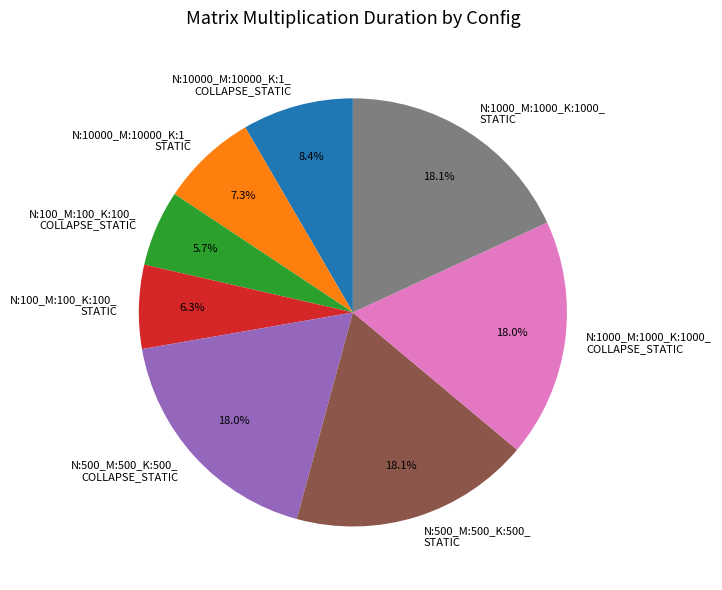

What percentage do N:1000_M:1000_K:1000_ STATIC and N:100_M:100_K:100_ COLLAPSE_STATIC together represent?

23.8%